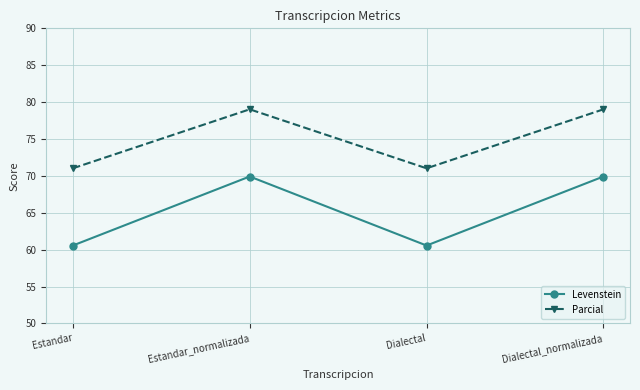

What is the greatest value displayed?

79.0